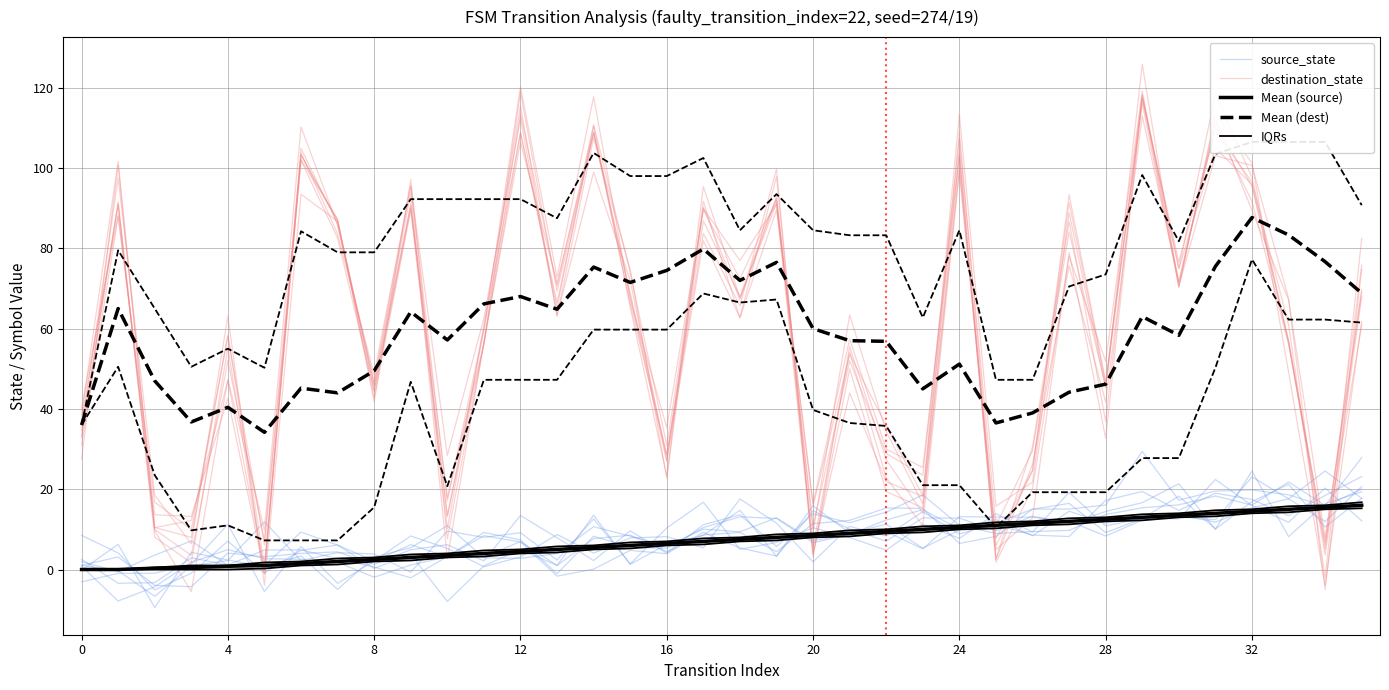

Which series has the widest spread of values?

destination_state